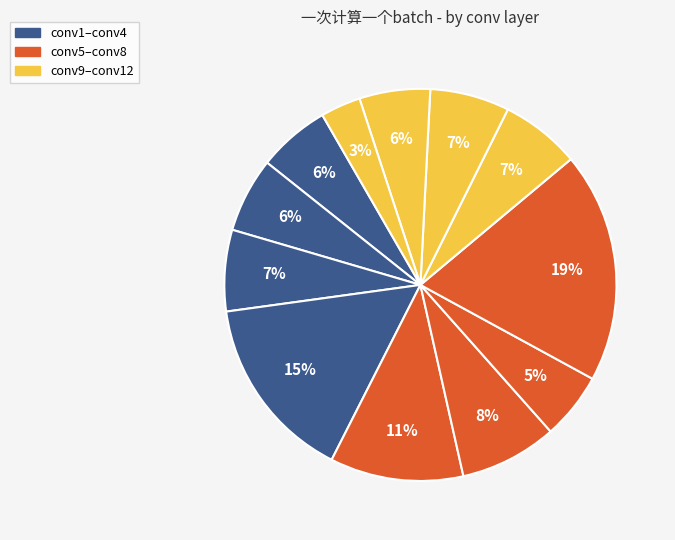

How many slices are in this pie chart?

12